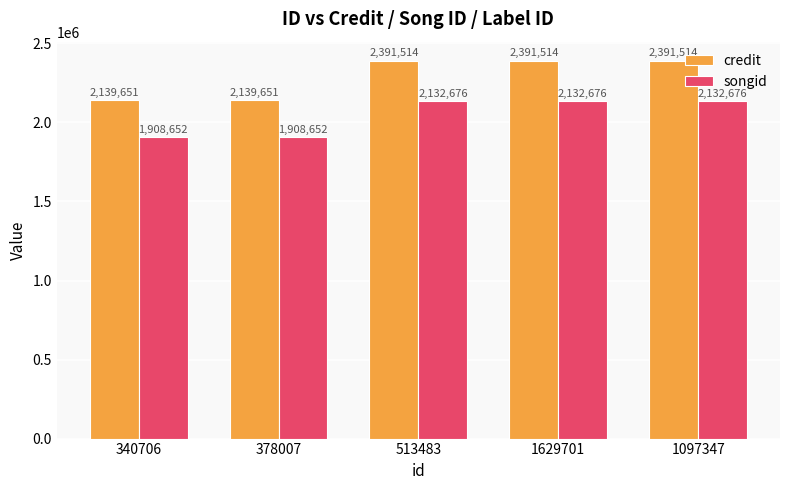

What is the value of the songid bar at the 3rd from the left?

2132676